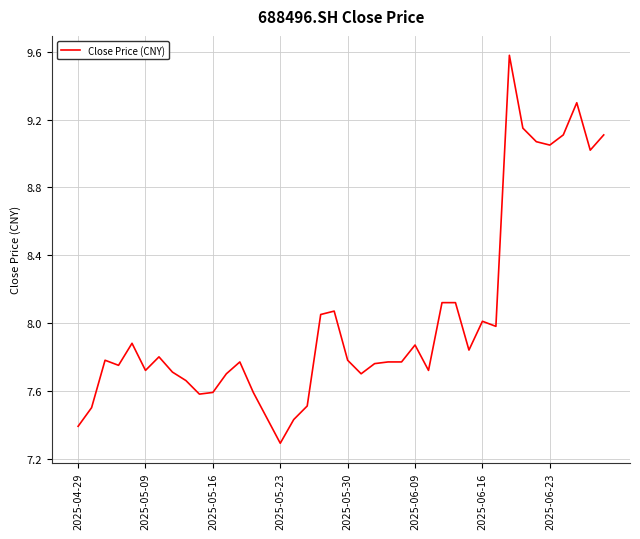

What is the greatest value displayed?

9.6